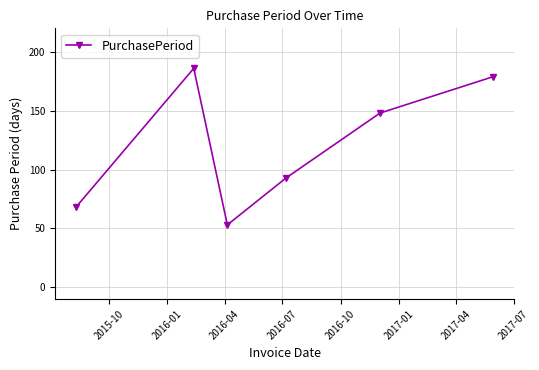

Reading left to right, list all the values displayed in this chart.

68	186	53	93	148	179